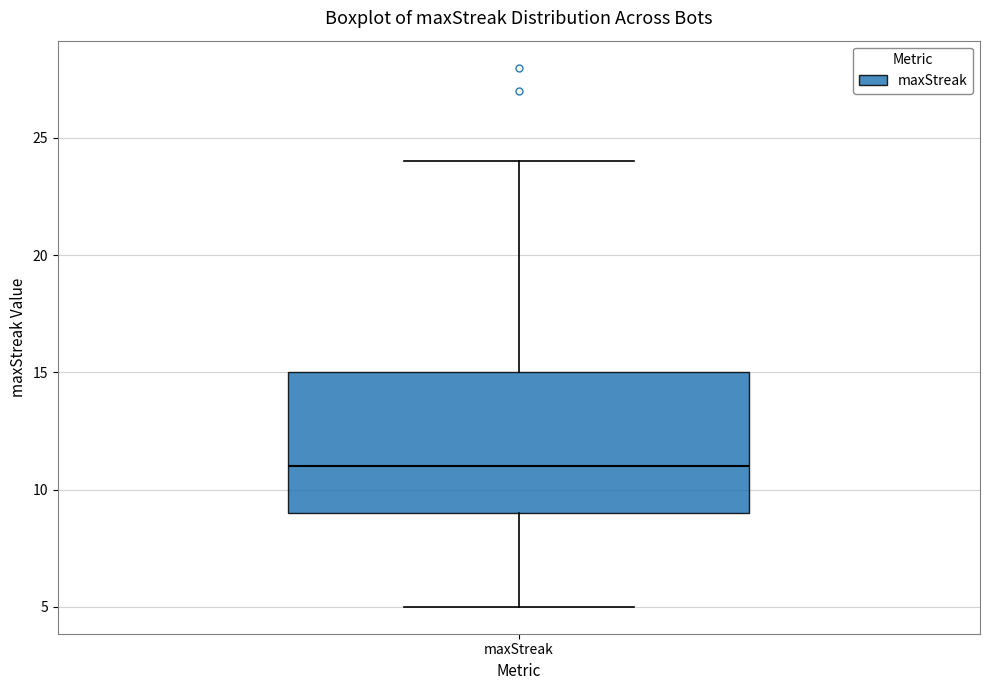

Transcribe this box plot: give where the median line is, the range the box spans, and where the two whiskers end, as read against the y-axis. The values are not printed on the chart, so give them approximately, as read against the axis.

median 11, box 9 to 15, whiskers 5 to 24